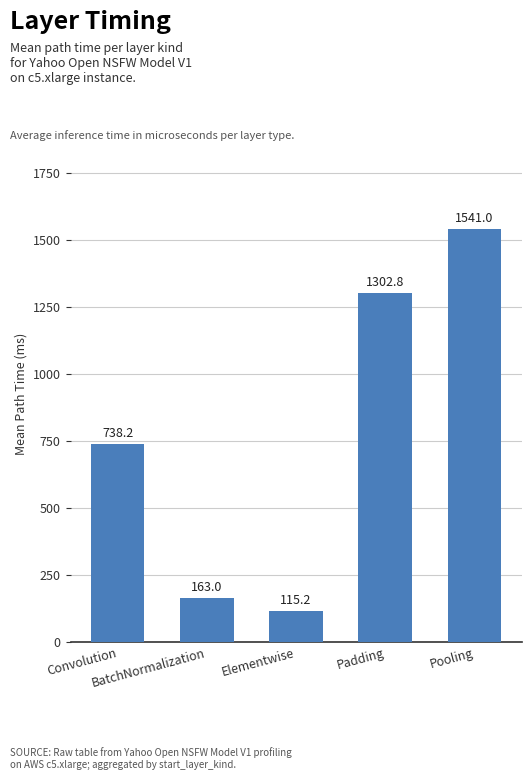

Rank the categories by value from lowest to highest.

Elementwise, BatchNormalization, Convolution, Padding, Pooling